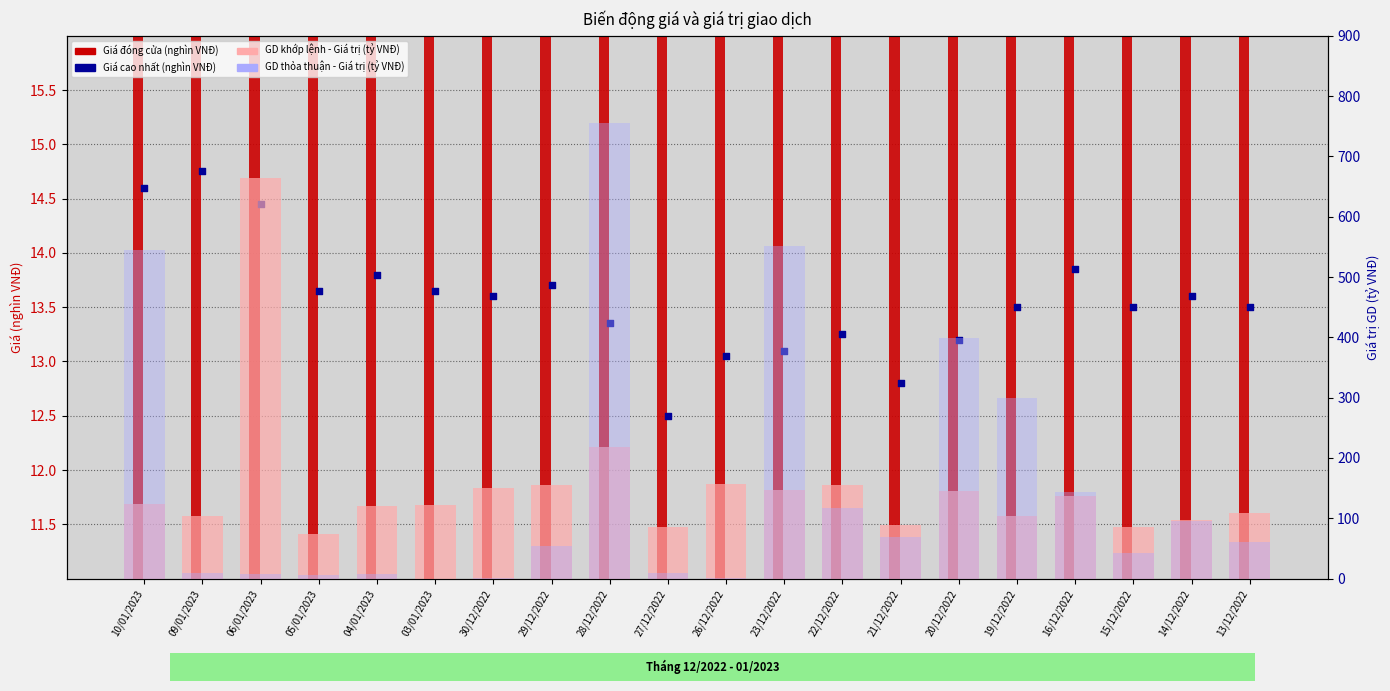

What are all the series names shown in the legend?

Giá đóng cửa (nghìn VNĐ), Giá cao nhất (nghìn VNĐ), GD khớp lệnh - Giá trị (tỷ VNĐ), GD thỏa thuận - Giá trị (tỷ VNĐ)